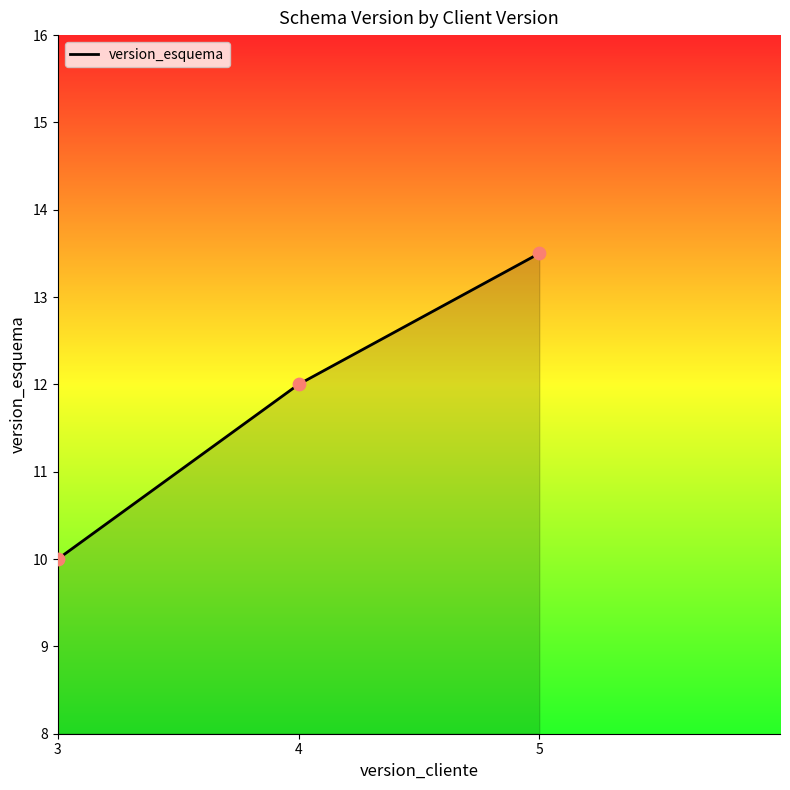

What is the change in value from 4 to 5?

+1.5